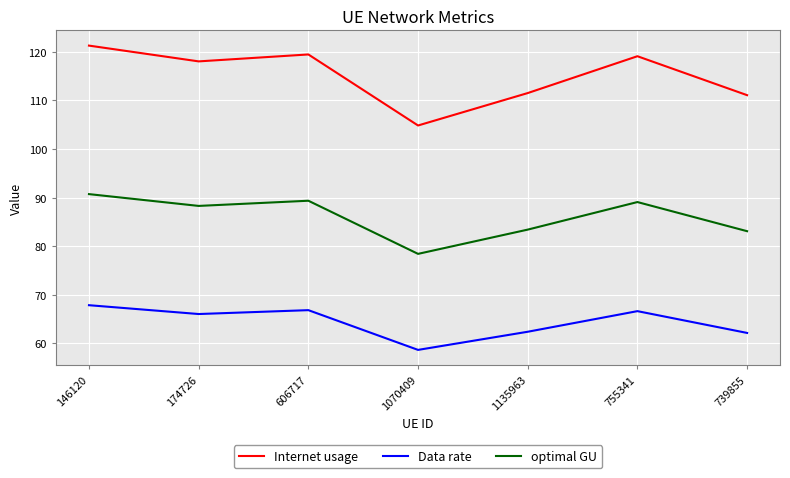

List the series in order of their overall mean, lowest first.

Data rate, optimal GU, Internet usage